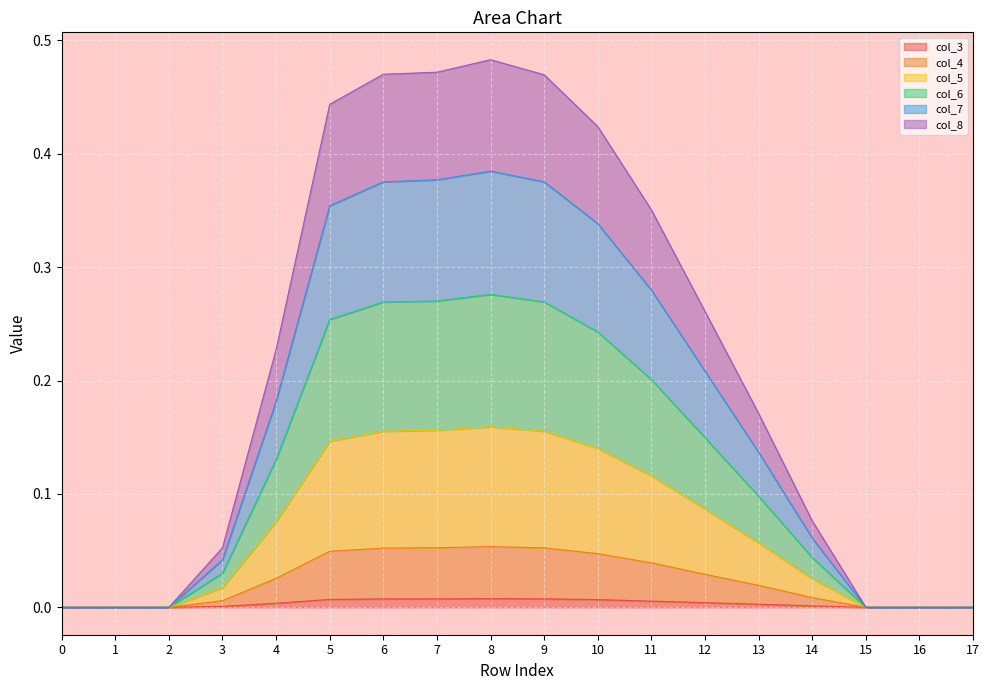

True or false: col_5 and col_3 intersect in this chart.

False